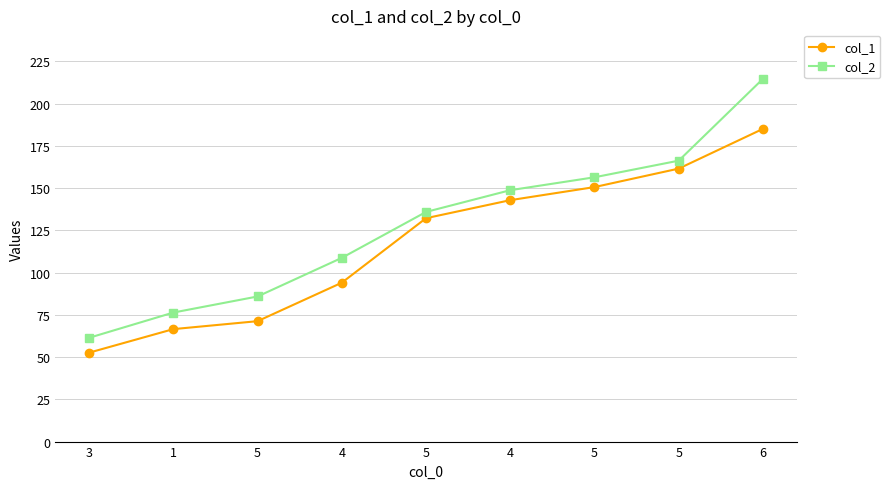

What is the greatest value displayed?

214.6